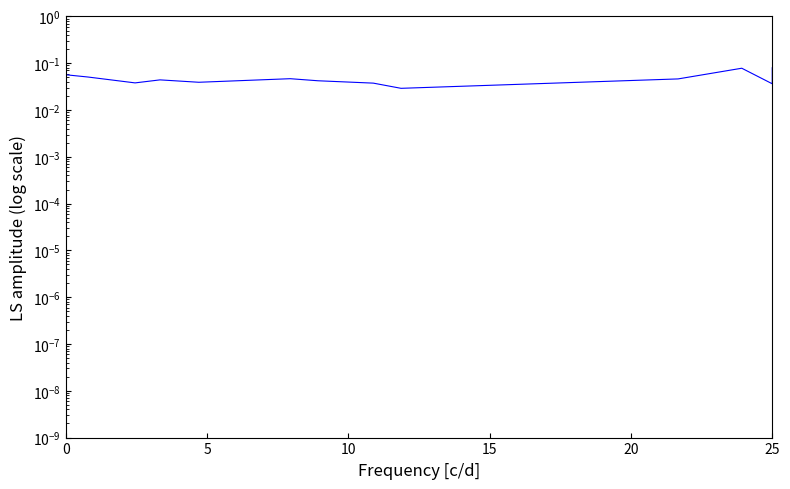

The chart shows a value of 0.0 at 17. True or false?

False